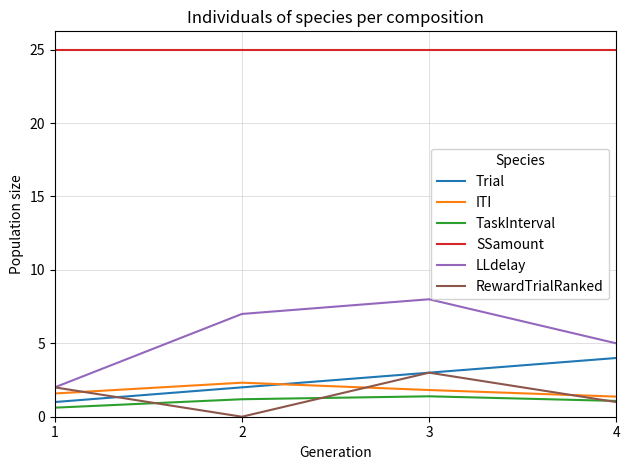

Rank the categories by Trial value from lowest to highest.

1, 2, 3, 4